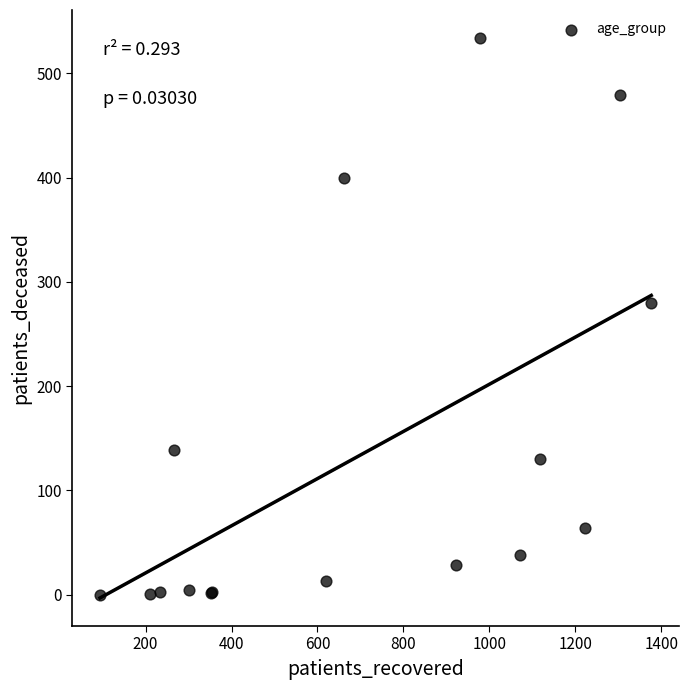

What Y value in the scatter plot is closest to 267?

280